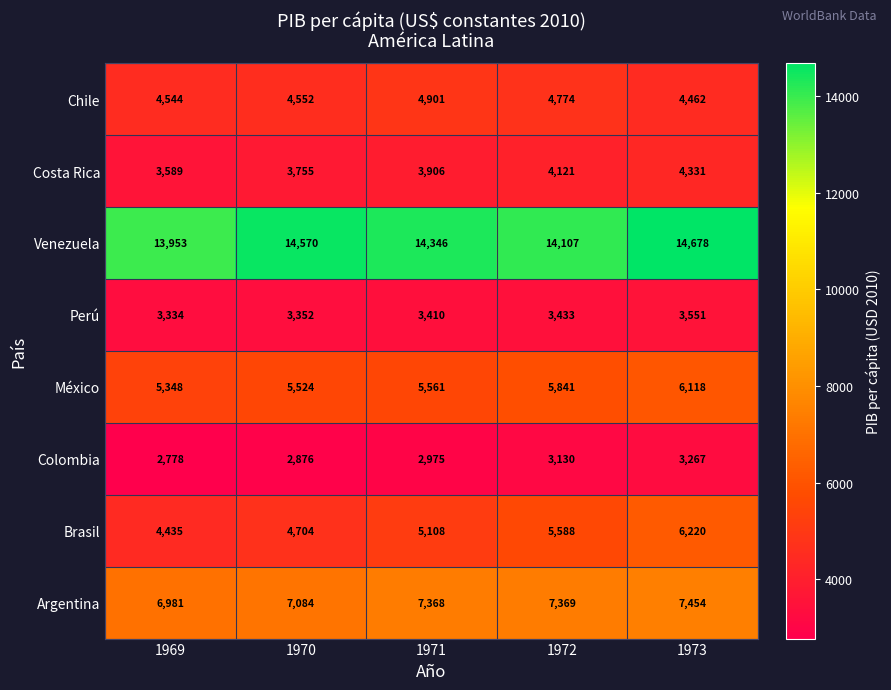

What is the difference between the second highest and second lowest values in the Chile series?

230